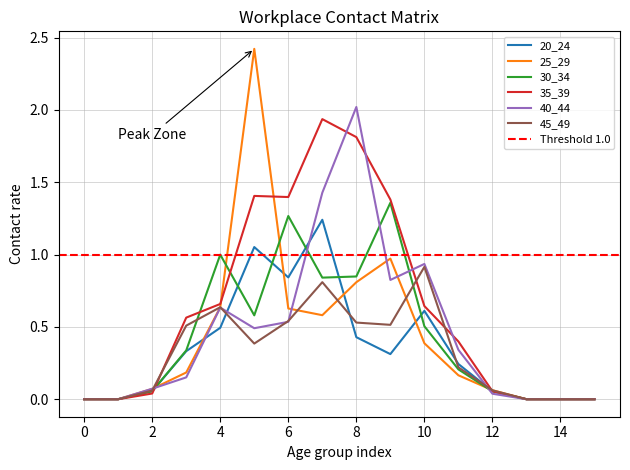

True or false: 30_34 has a value of 0.2 at 11.

True